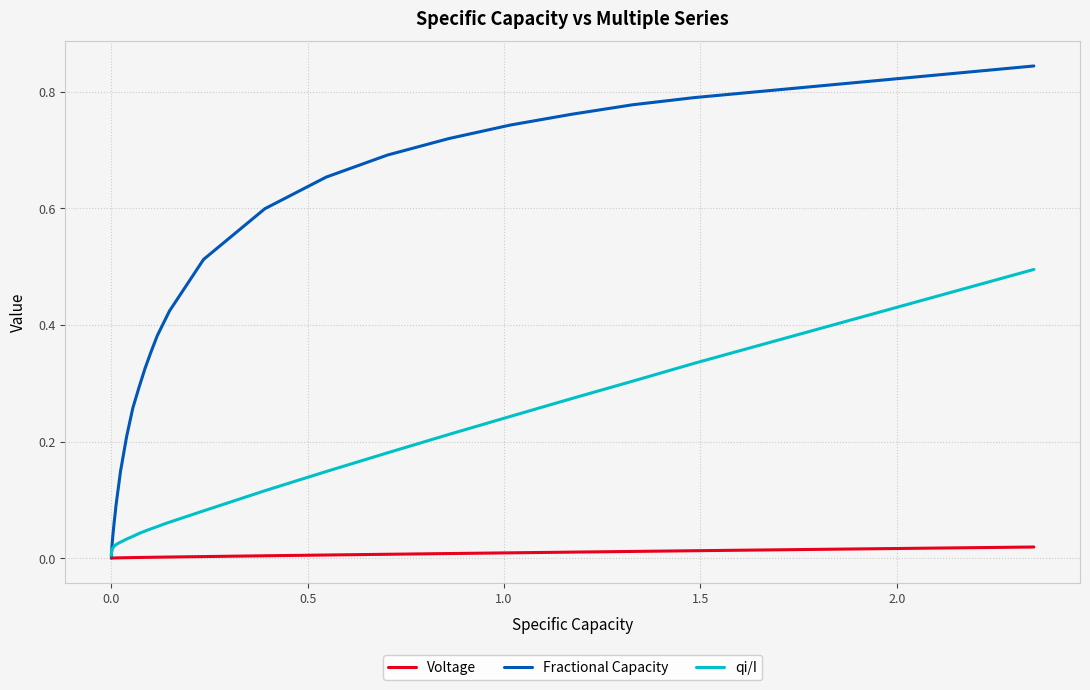

Rank the series by their average value, from lowest to highest.

Voltage, qi/I, Fractional Capacity